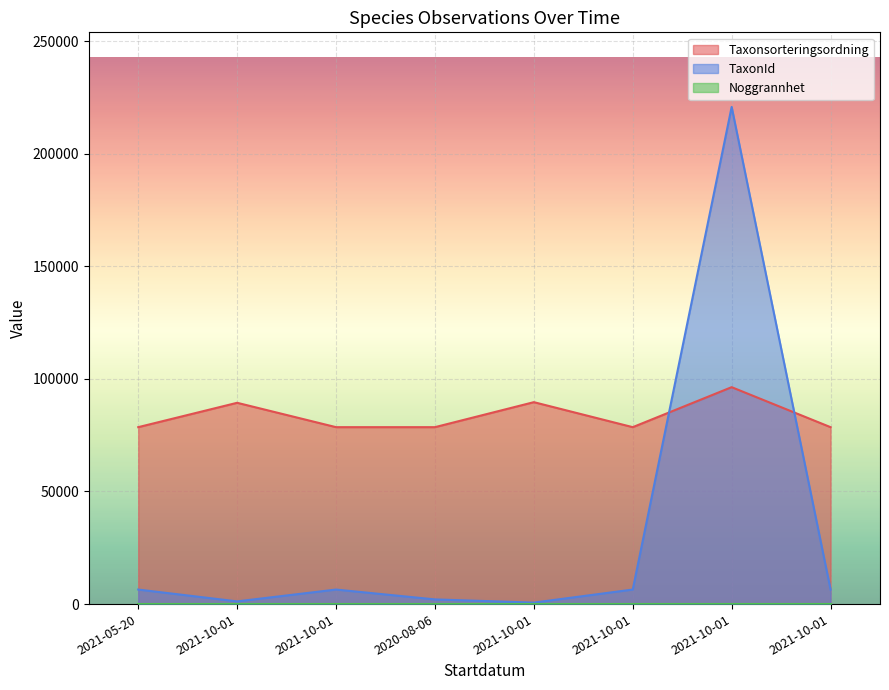

What is the total value across all series at 2021-10-01?

90594